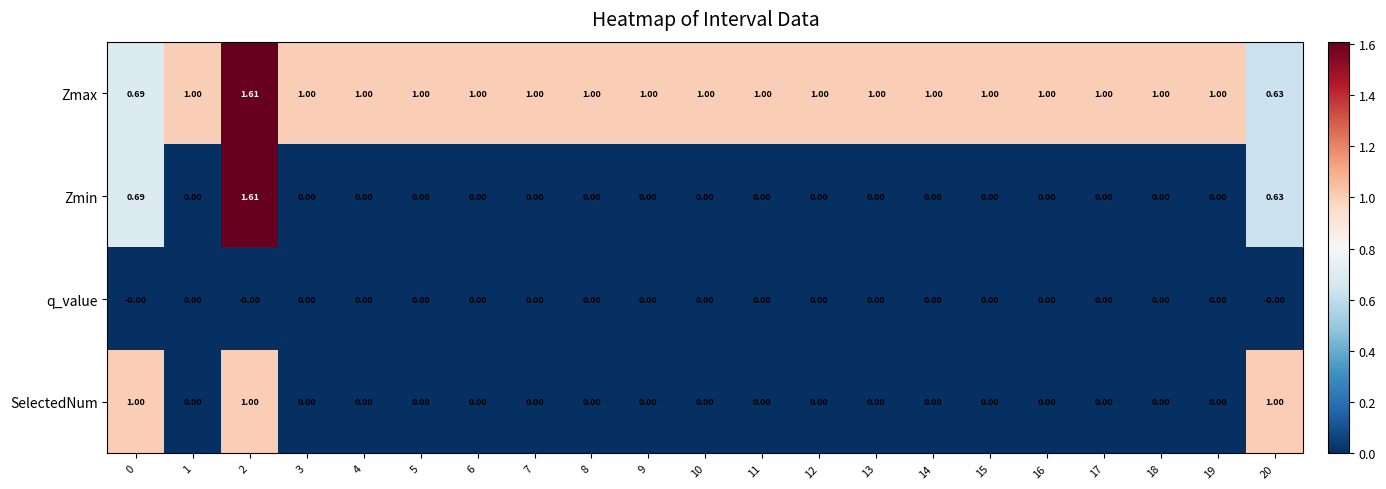

Which series has the largest range (max minus min)?

Zmin